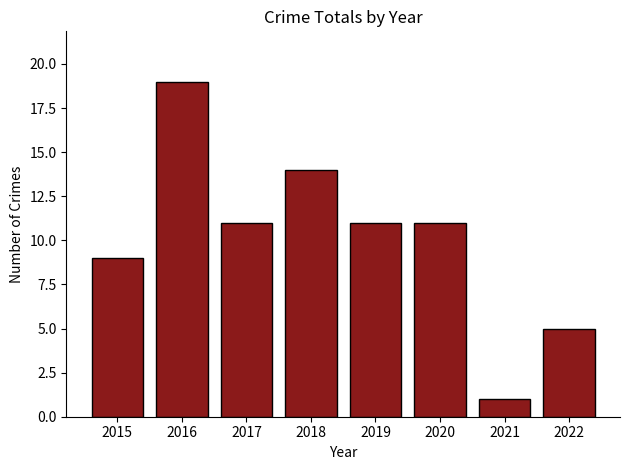

What is the ratio of the value at 2016 to the value at 2018?

1.4